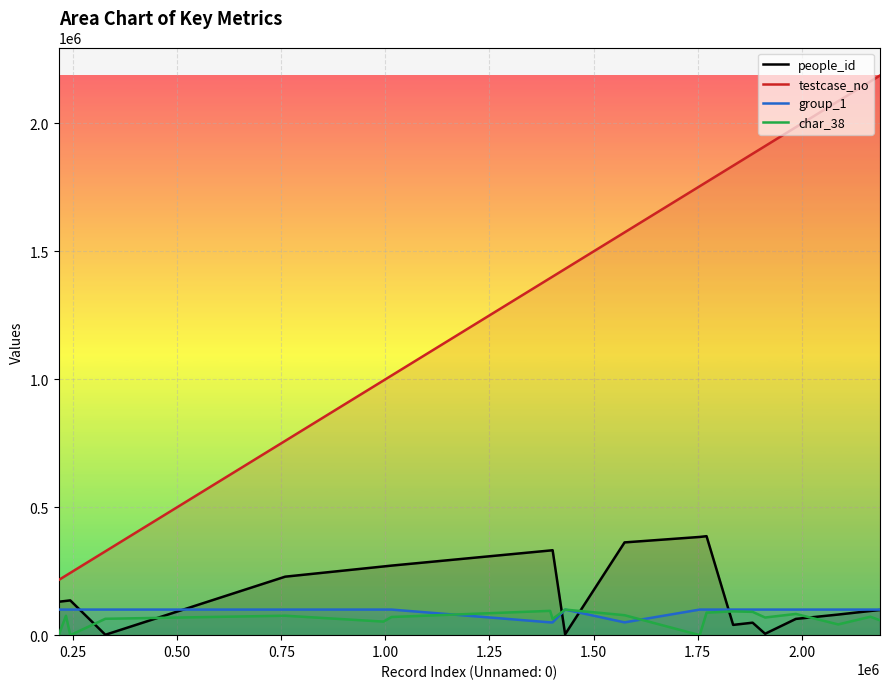

Which series has the largest total across all categories?

testcase_no